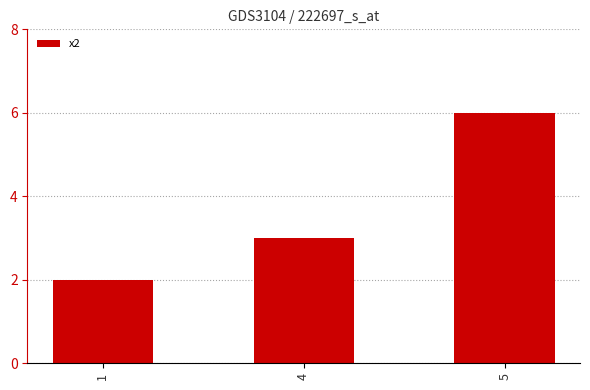

Are the bars grouped side by side (vs. stacked)?

No